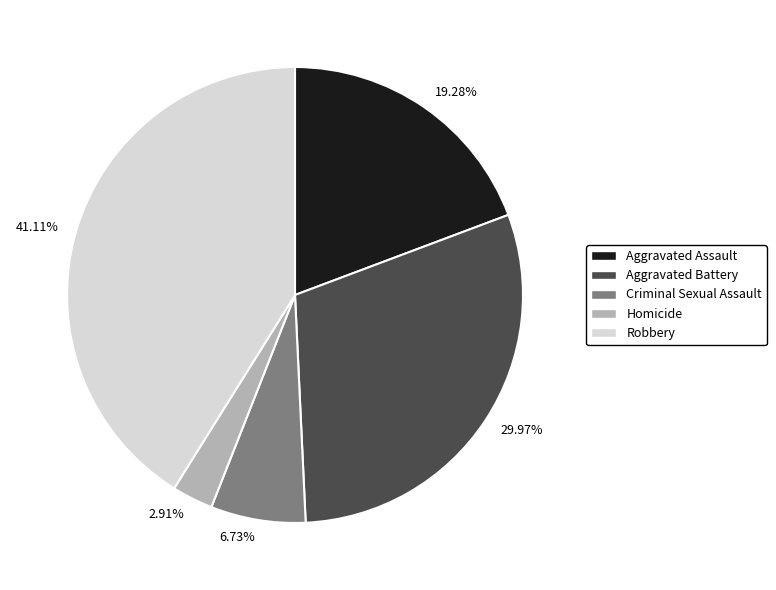

Rank the categories by value from lowest to highest.

2.91%, 6.73%, 19.28%, 29.97%, 41.11%